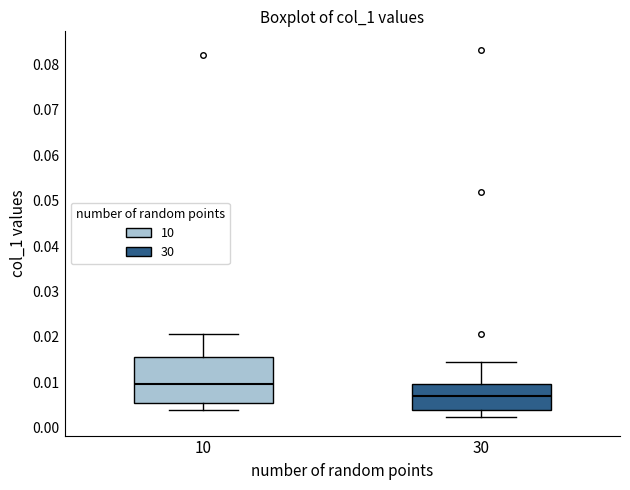

Which box has the lowest median line?

30